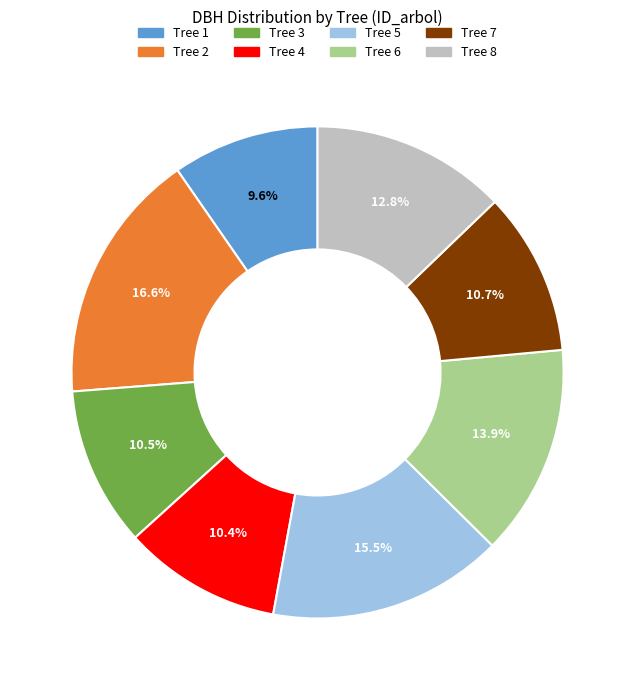

How much of the chart is everything except Tree 6?

86.1%